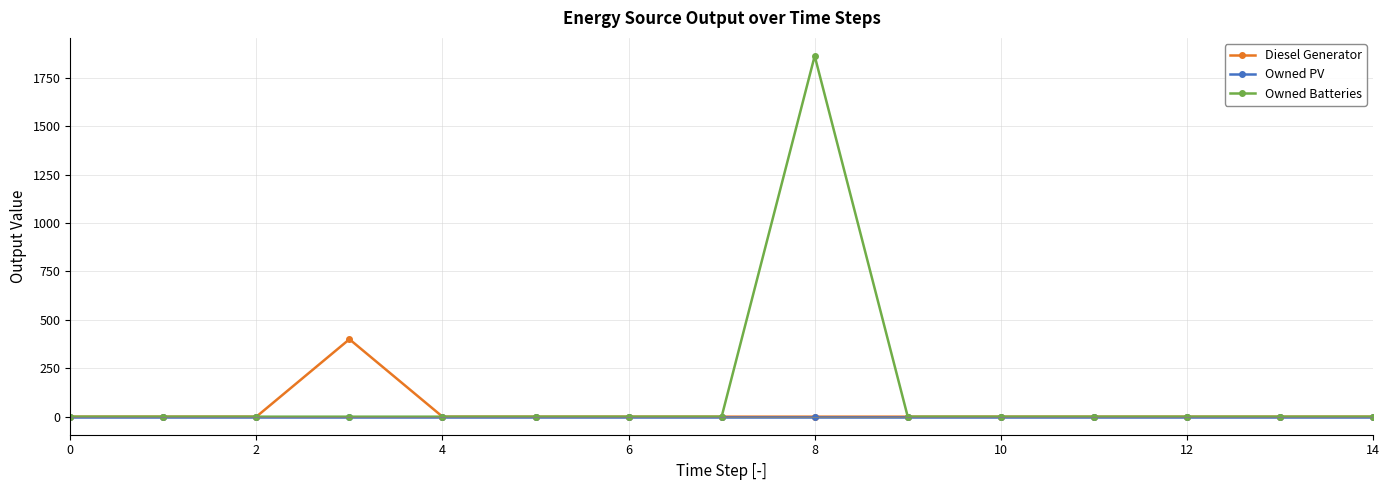

Which series has the largest total across all categories?

Owned Batteries